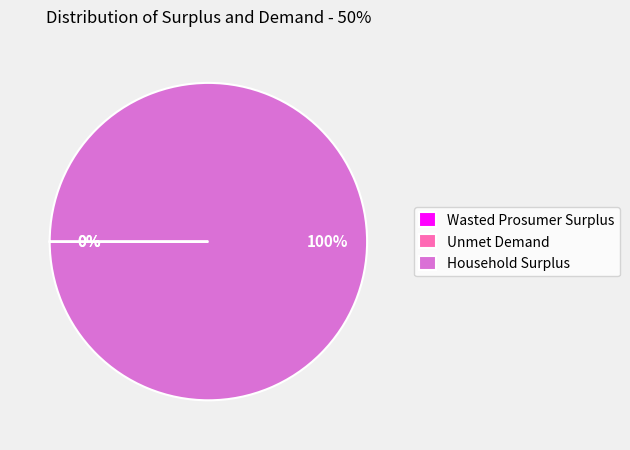

Is it true that Household Surplus is 100% of the pie?

True